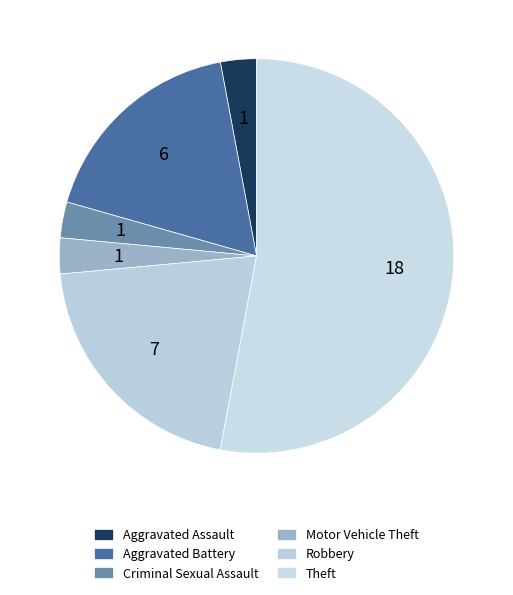

True or false: Aggravated Battery accounts for 18% of the total.

True